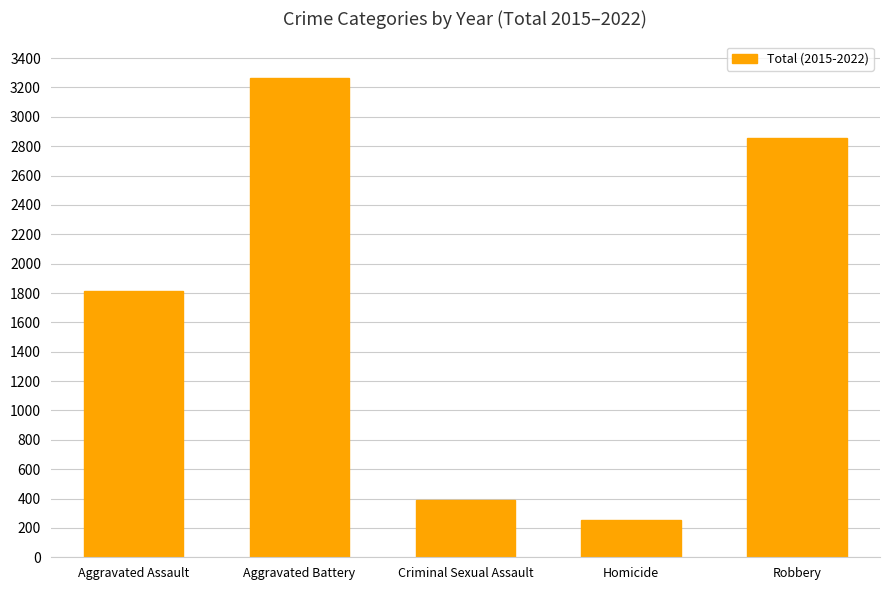

Reading left to right, extract all data points from this chart.

Aggravated Assault=1816	Aggravated Battery=3264	Criminal Sexual Assault=387	Homicide=257	Robbery=2853